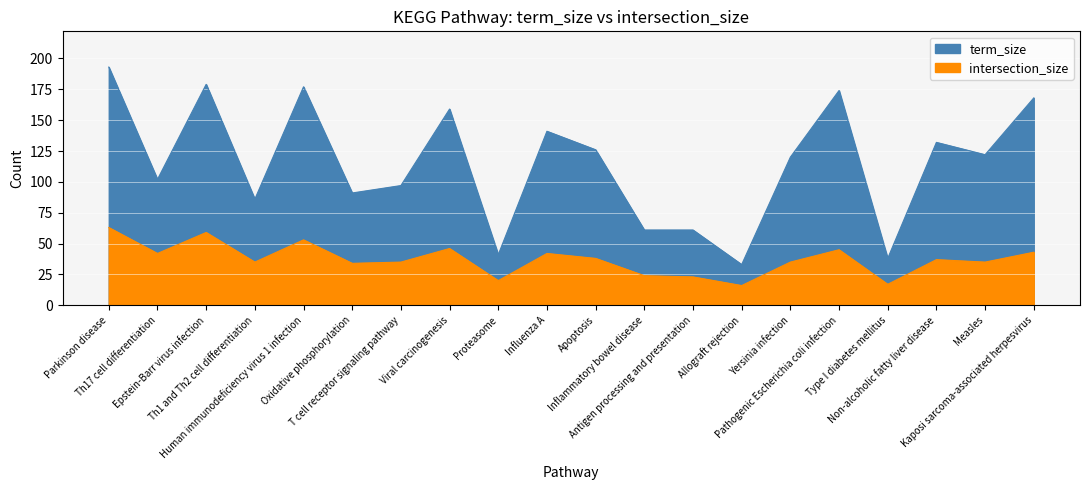

True or false: term_size has a value of 159 at Viral carcinogenesis.

True